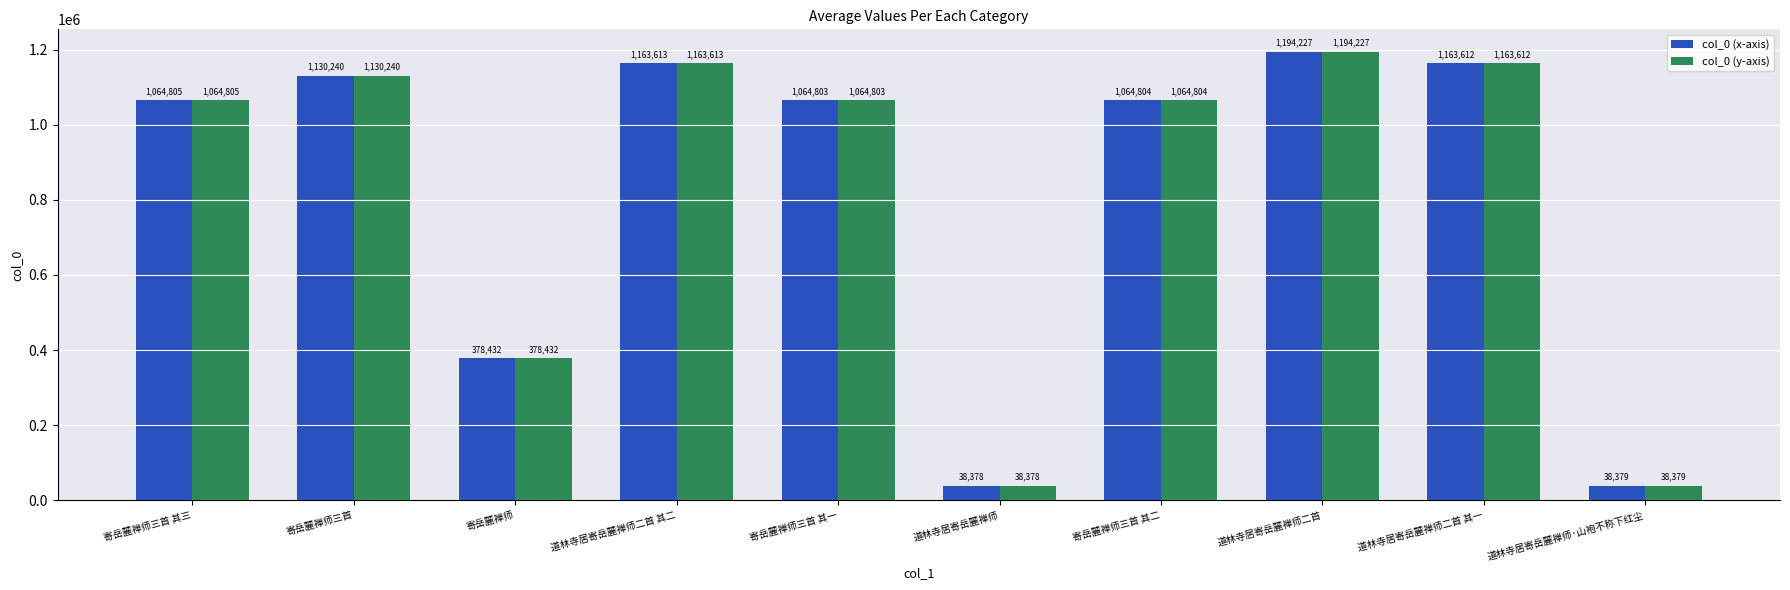

List the labels in order of col_0 (x-axis) value, largest first.

道林寺居寄岳麓禅师二首, 道林寺居寄岳麓禅师二首 其二, 道林寺居寄岳麓禅师二首 其一, 寄岳麓禅师三首, 寄岳麓禅师三首 其三, 寄岳麓禅师三首 其二, 寄岳麓禅师三首 其一, 寄岳麓禅师, 道林寺居寄岳麓禅师·山袍不称下红尘, 道林寺居寄岳麓禅师